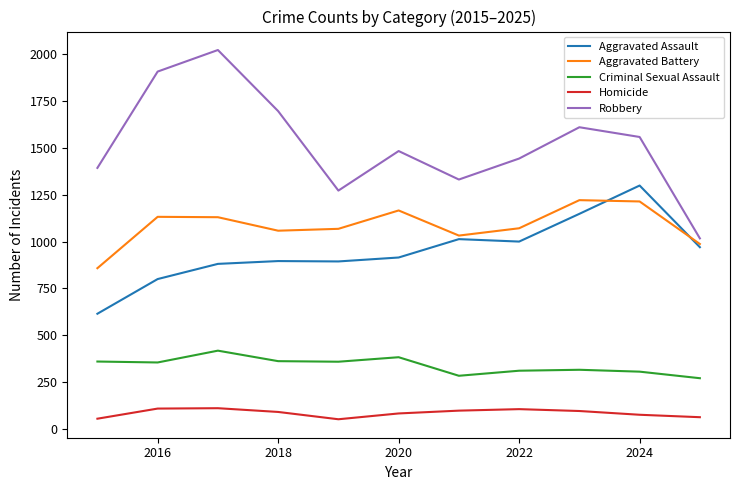

True or false: Aggravated Assault and Homicide cross at least once.

False